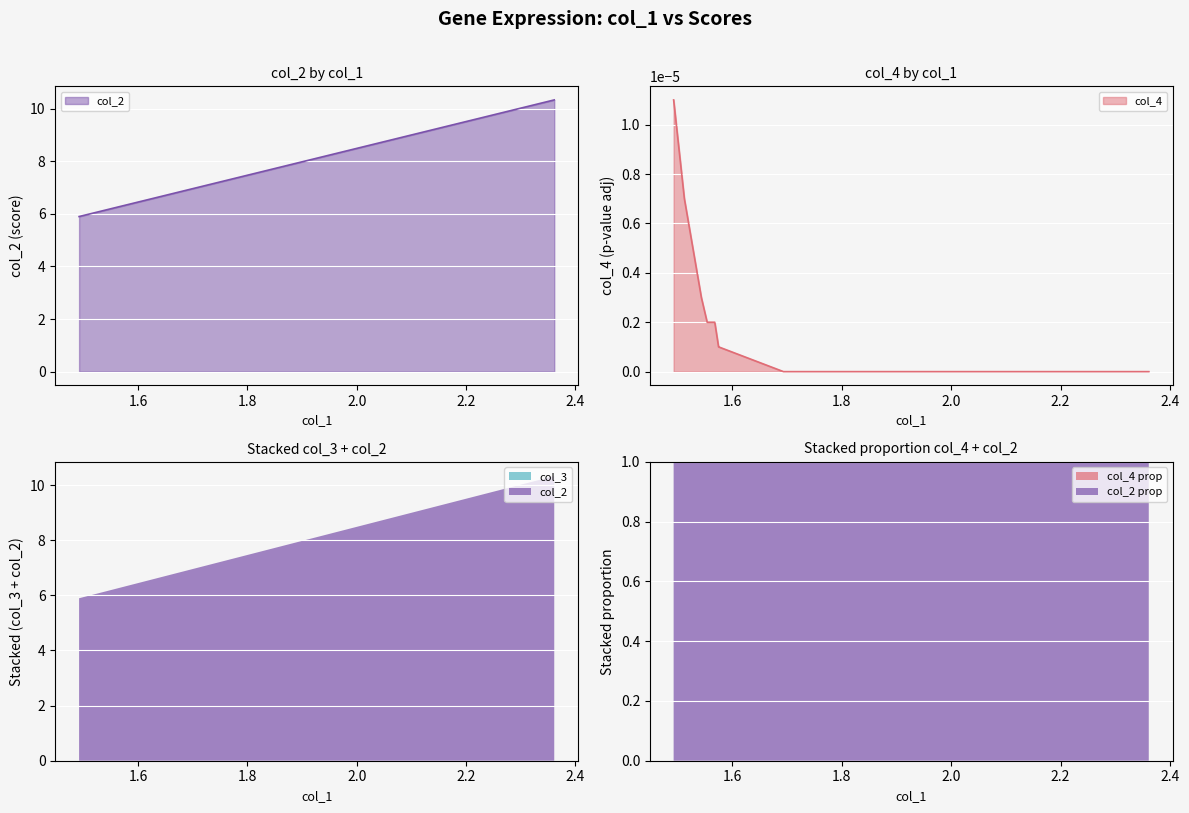

What is the difference between the col_2 values at AL135905.2 and RBM39?

2.0